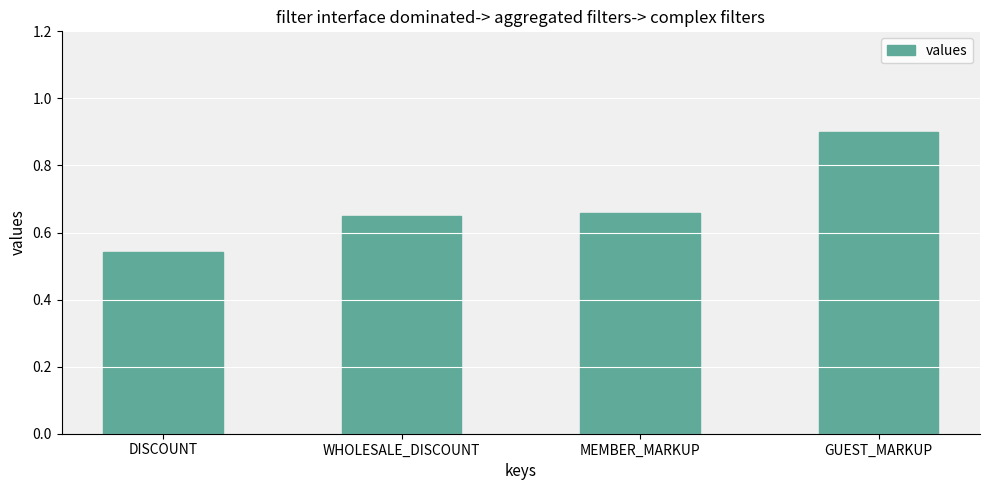

Which has a higher value, GUEST_MARKUP or DISCOUNT?

GUEST_MARKUP